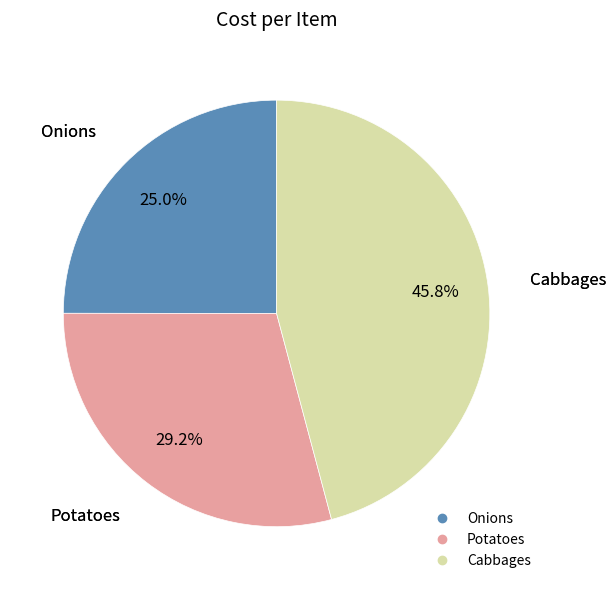

What is the total percentage of Cabbages and Potatoes?

75.0%